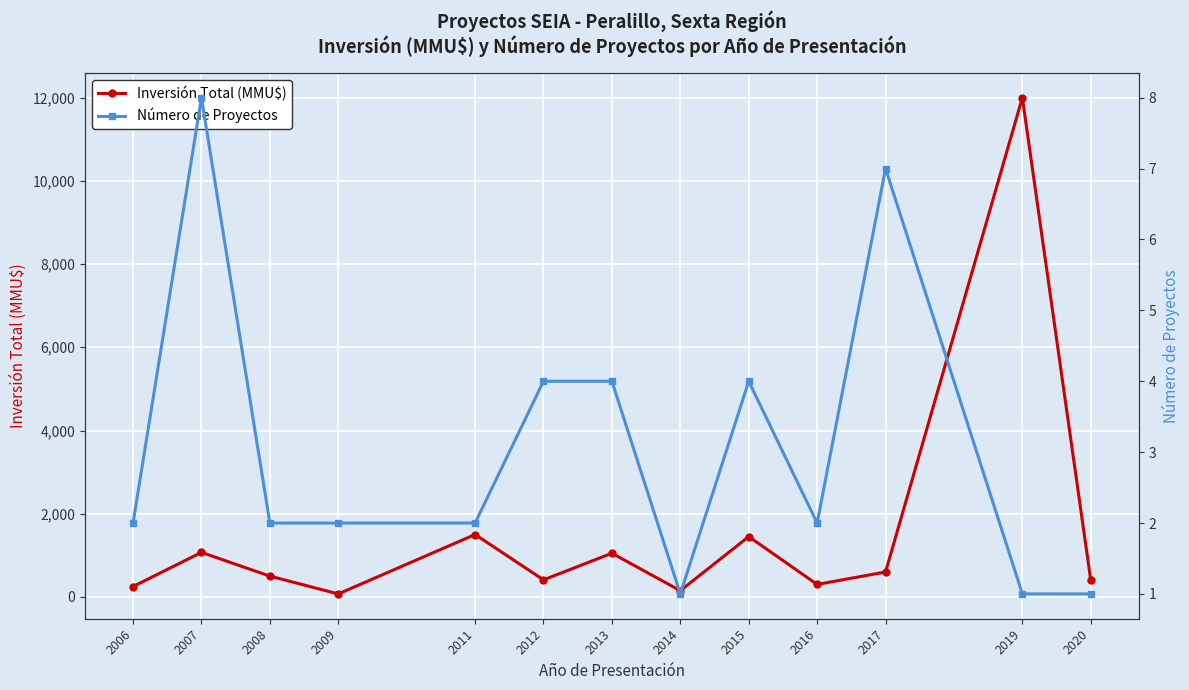

Reading left to right, extract all data points from this chart.

Inversión Total (MMU$): 2006=250	2007=1070	2008=500	2009=72	2011=1500	2012=410	2013=1050	2014=150	2015=1450	2016=300	2017=599	2019=12000	2020=400
Número de Proyectos: 2006=2	2007=8	2008=2	2009=2	2011=2	2012=4	2013=4	2014=1	2015=4	2016=2	2017=7	2019=1	2020=1